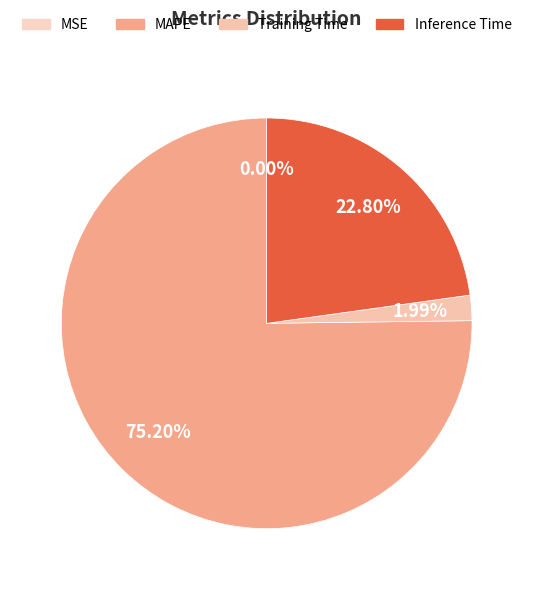

Does MAPE represent more than half of the total?

Yes